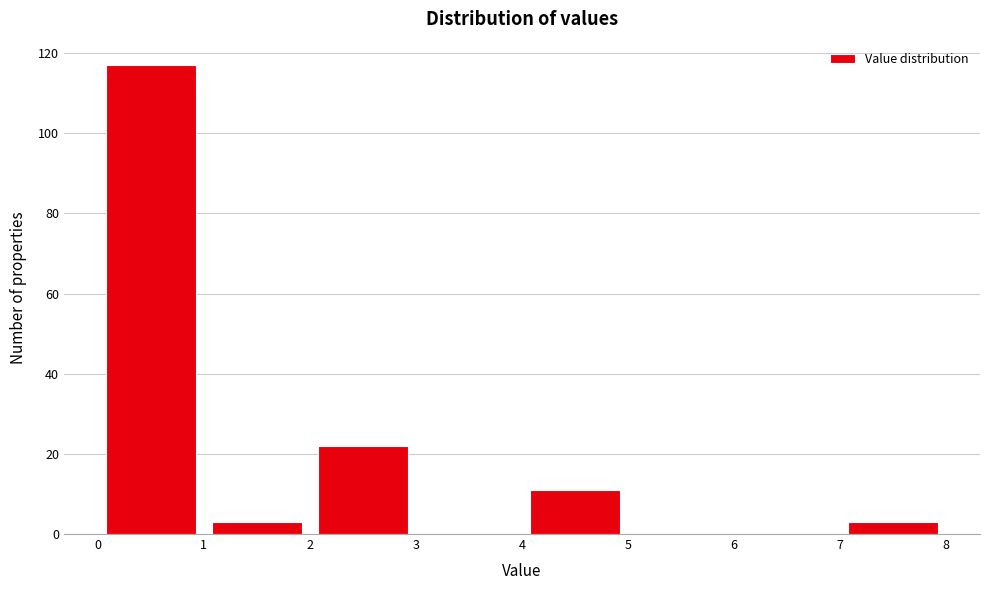

What is the height of the bar covering 4 to 5 on the x-axis? The values are not printed on the chart, so give them approximately, as read against the axis.

12